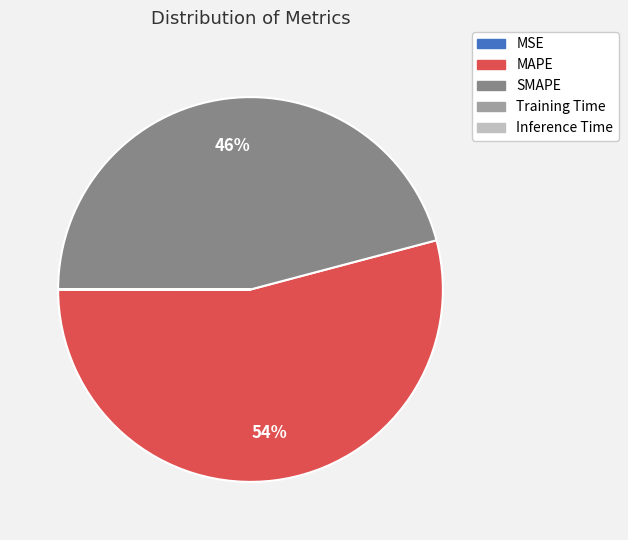

Which slice represents more than half of the pie?

MAPE